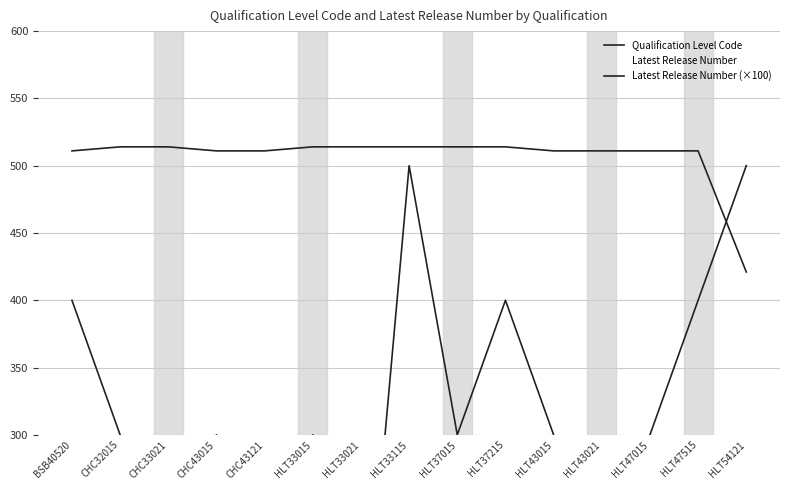

At how many categories does at least one series exceed 166?

15